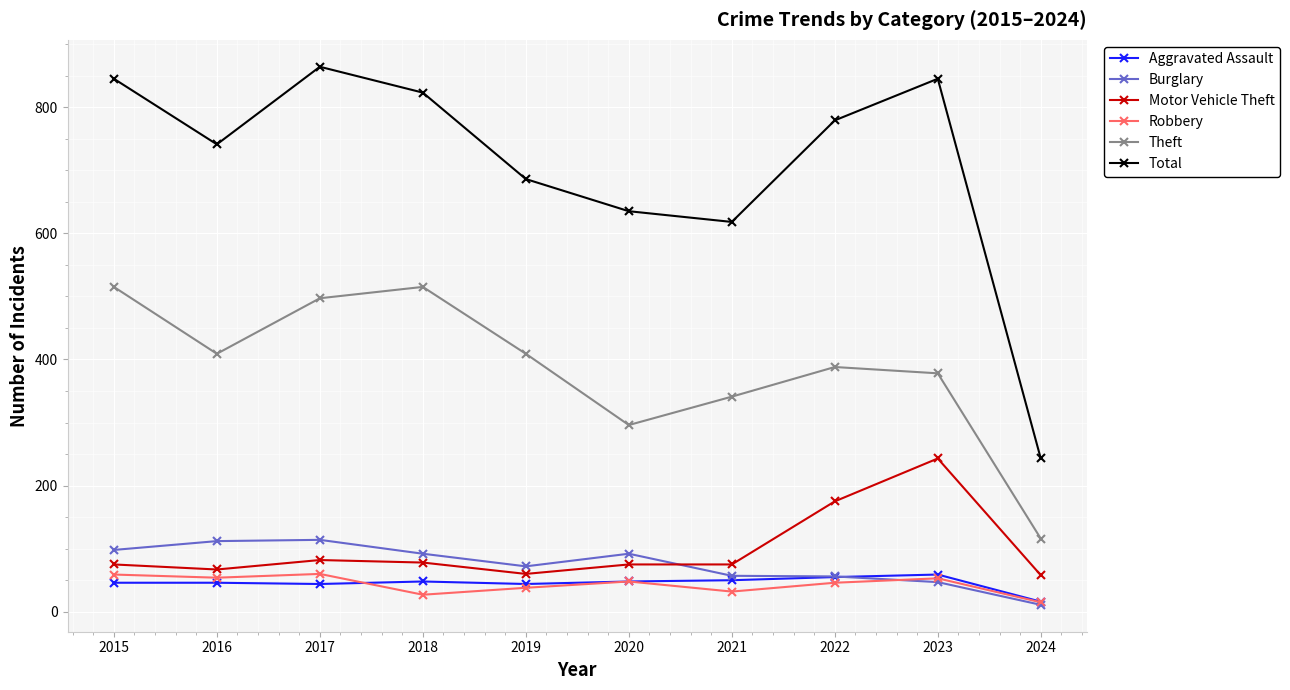

Which series has the largest range (max minus min)?

Total